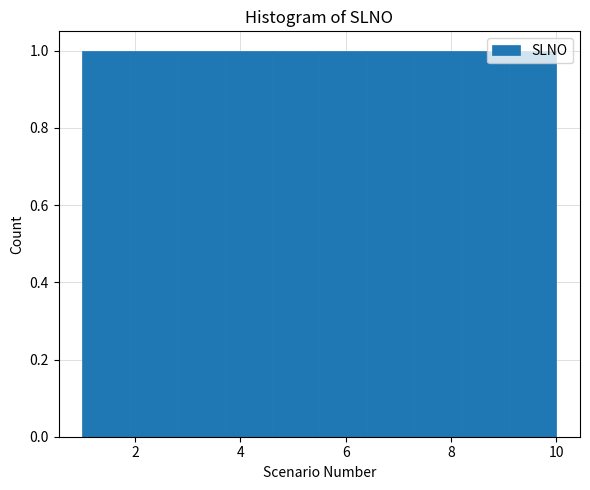

Reading left to right, list every bar in this chart as the range it spans on the x-axis followed by its height. Neither the bar edges nor the heights are printed on the chart, so give them approximately, as read against the axes.

1.0 to 1.9: 1
1.9 to 2.8: 1
2.8 to 3.7: 1
3.7 to 4.6: 1
4.6 to 5.5: 1
5.5 to 6.4: 1
6.4 to 7.3: 1
7.3 to 8.2: 1
8.2 to 9.1: 1
9.1 to 10.0: 1